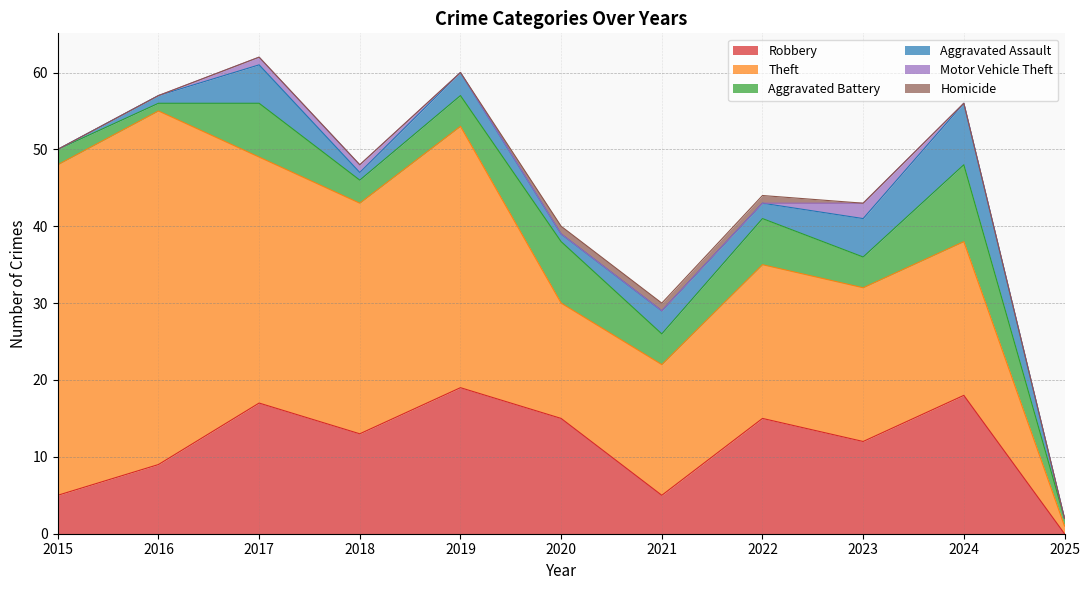

The Robbery series shows 8 at 2018. True or false?

False